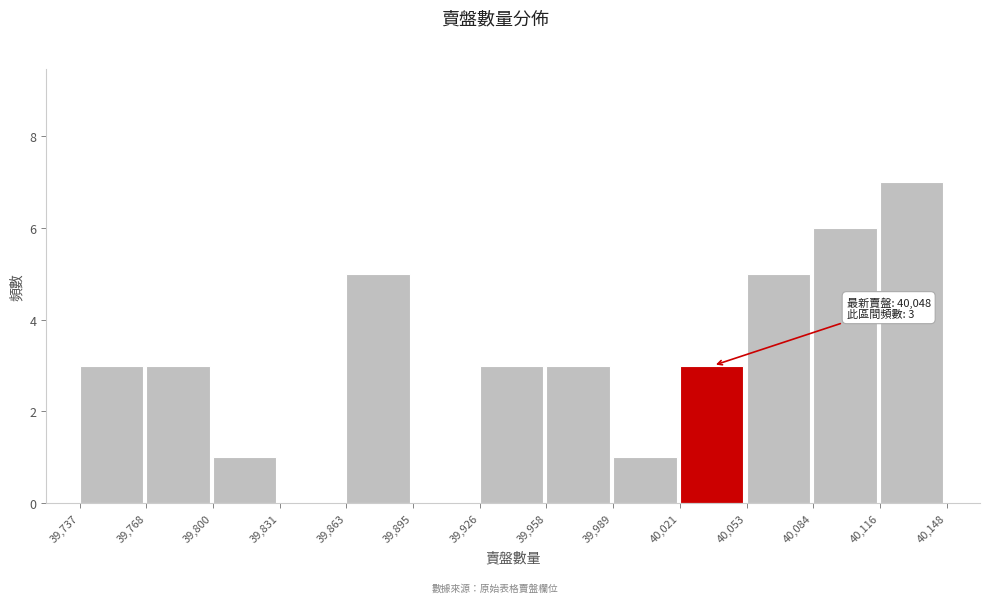

Which range on the x-axis has the tallest bar?

40,116 to 40,148